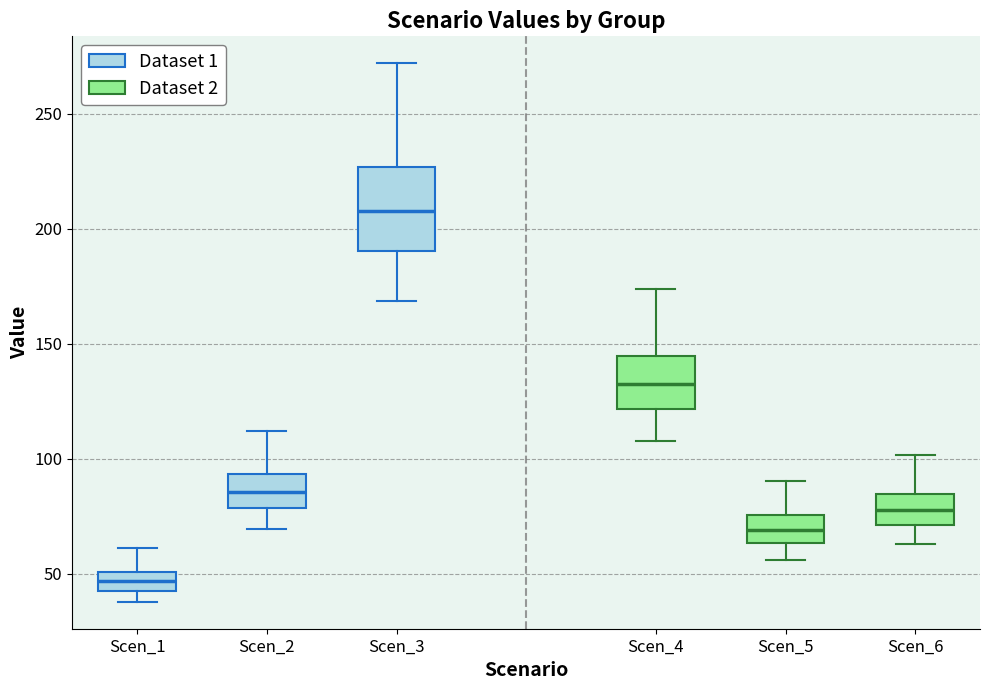

Comparing the boxes themselves (not the whiskers), which one is the tallest?

Scen_3